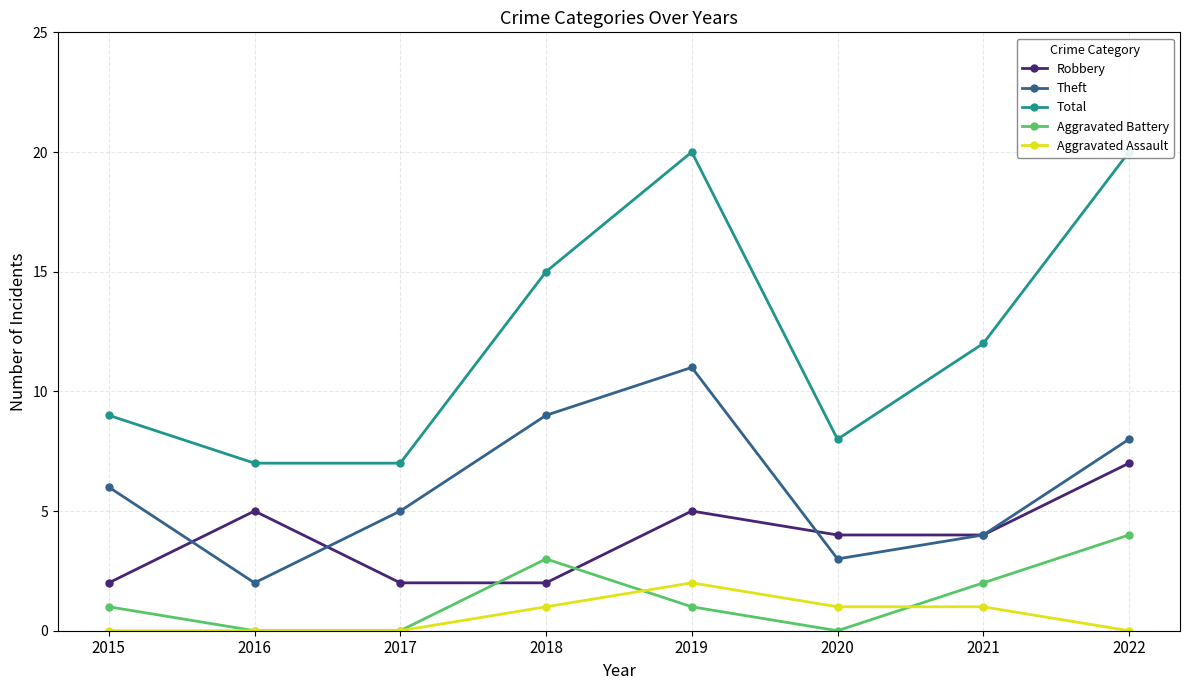

Reading right to left, list all the values displayed in this chart.

Robbery: 7	4	4	5	2	2	5	2
Theft: 8	4	3	11	9	5	2	6
Total: 20	12	8	20	15	7	7	9
Aggravated Battery: 4	2	0	1	3	0	0	1
Aggravated Assault: 0	1	1	2	1	0	0	0